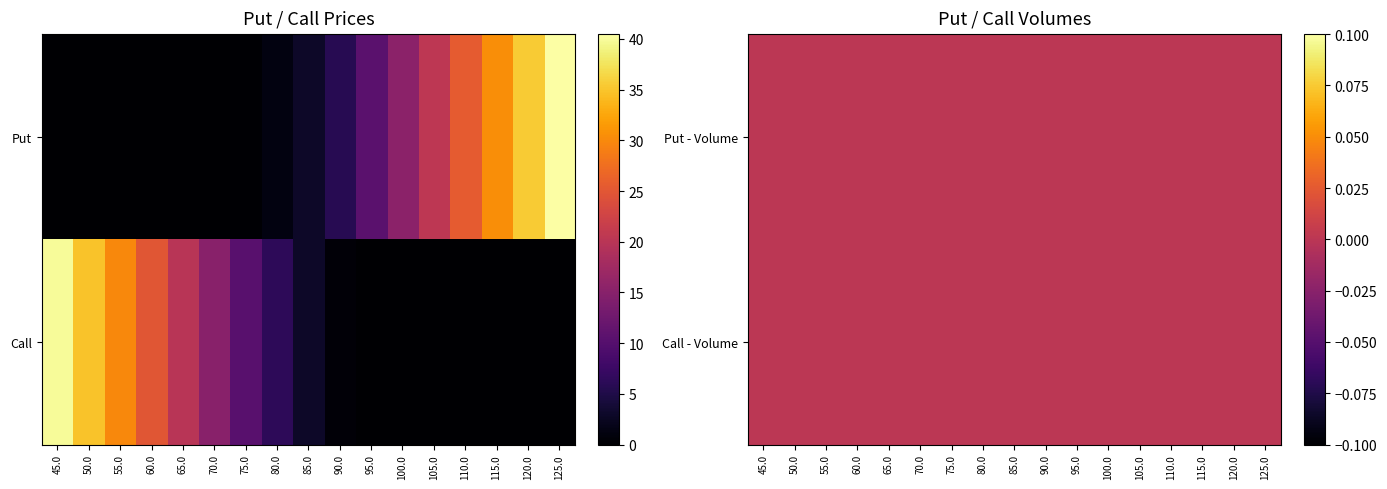

At how many categories does at least one series exceed 6?

15